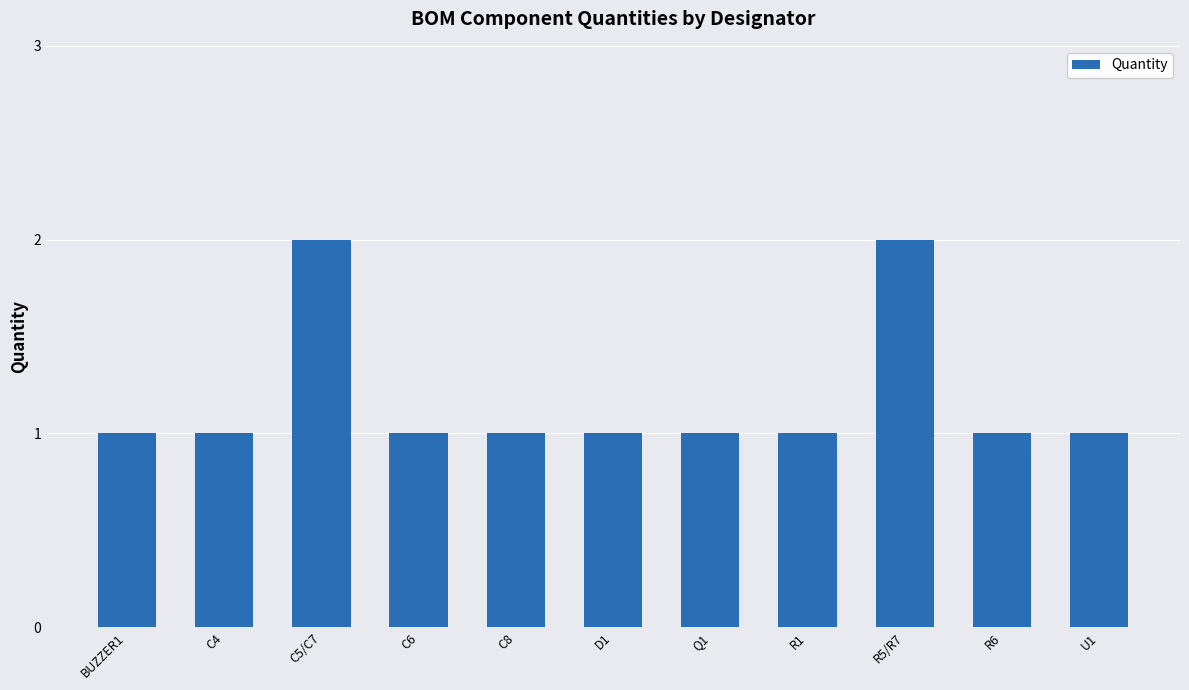

Is it true that the value at R5/R7 is 1?

False